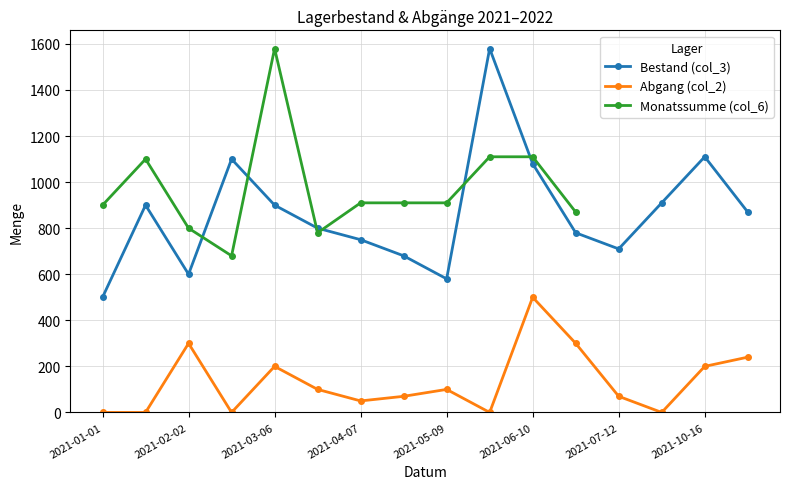

Where is the first local maximum for Bestand (col_3)?

2021-01-17